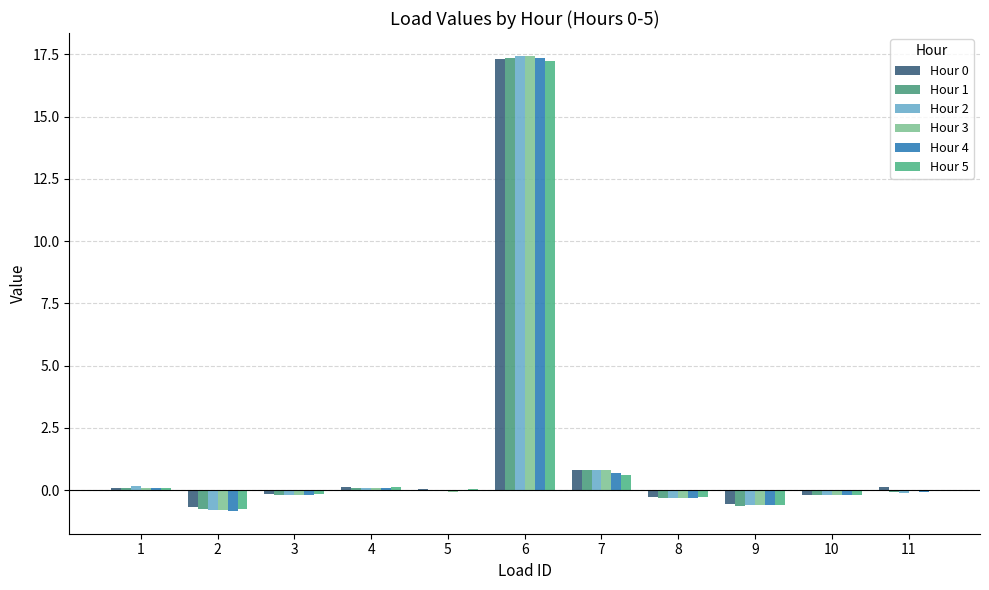

What is the total value across all series at 2?

-4.6